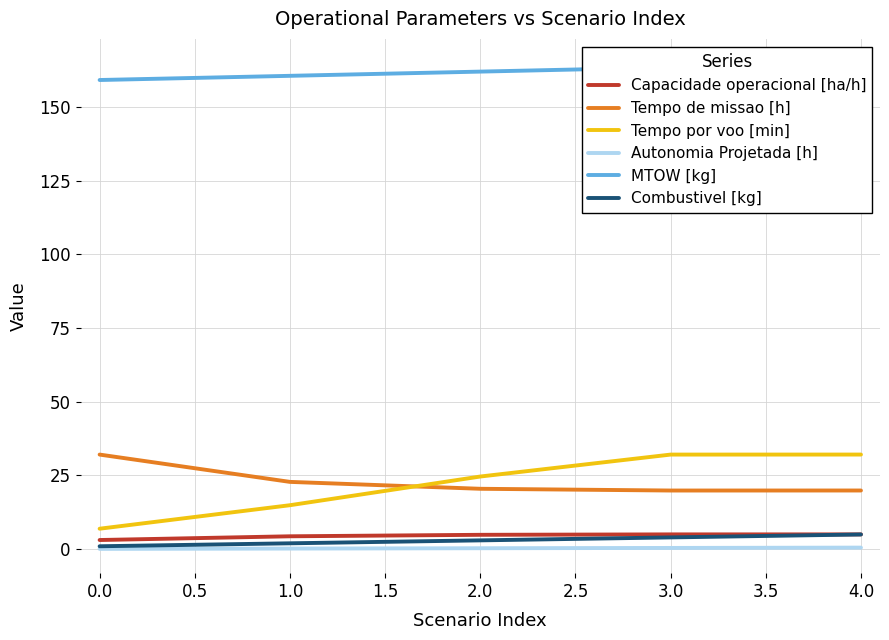

What is the sum of the Autonomia Projetada [h] values at 0.0 and 2.0?

0.4